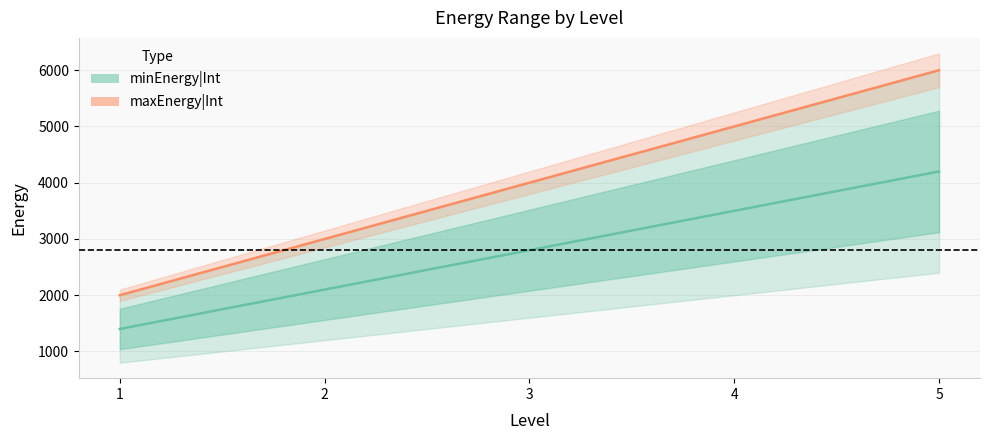

The maxEnergy|Int series shows 4000 at 3. True or false?

True